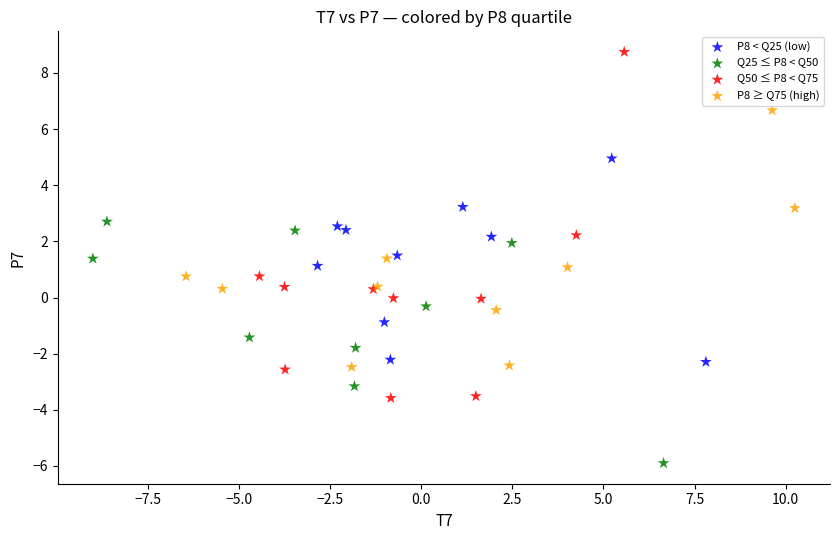

Which series has the widest spread of Y values?

Q50 ≤ P8 < Q75